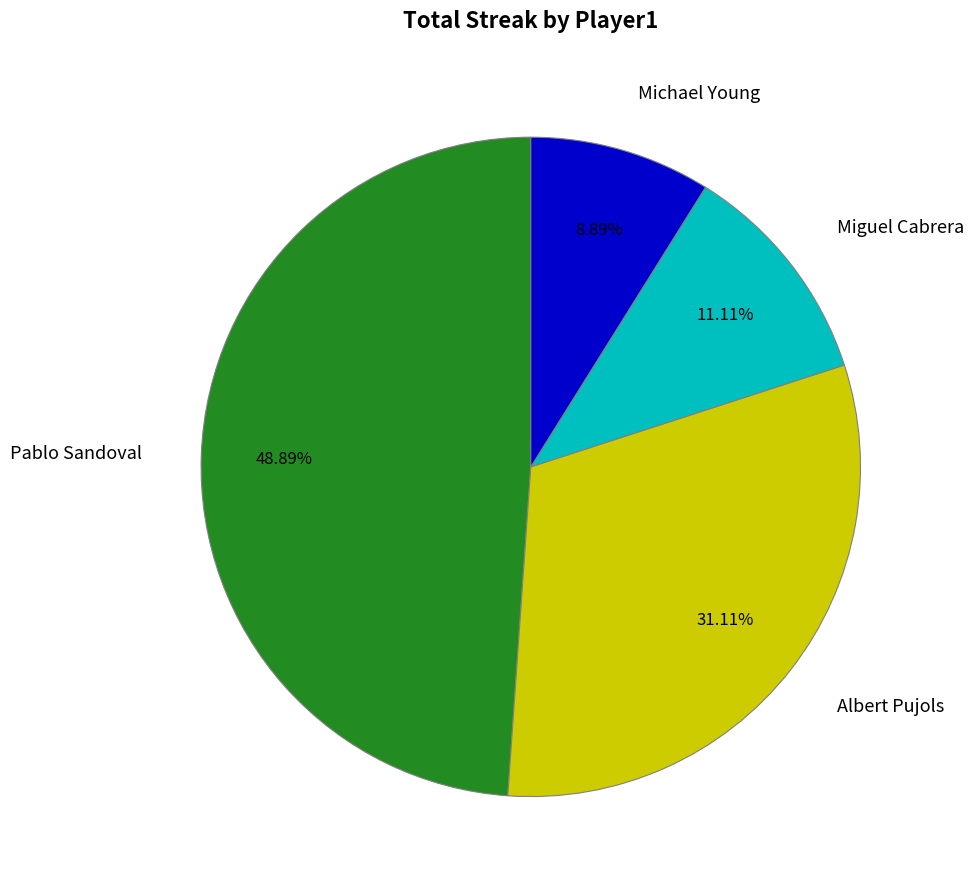

To the nearest percent, what percentage of the pie is Miguel Cabrera?

11%